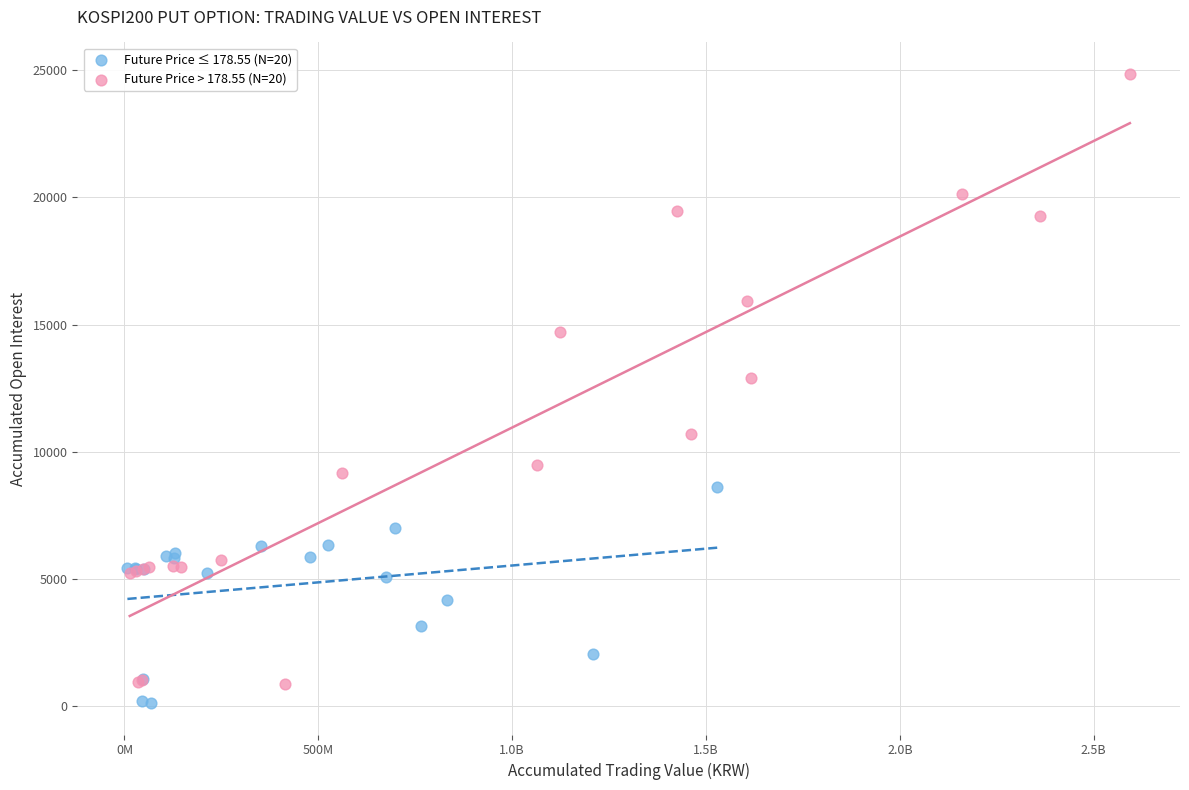

Which series contains the lowest Y value?

Future Price ≤ 178.55 (N=20)